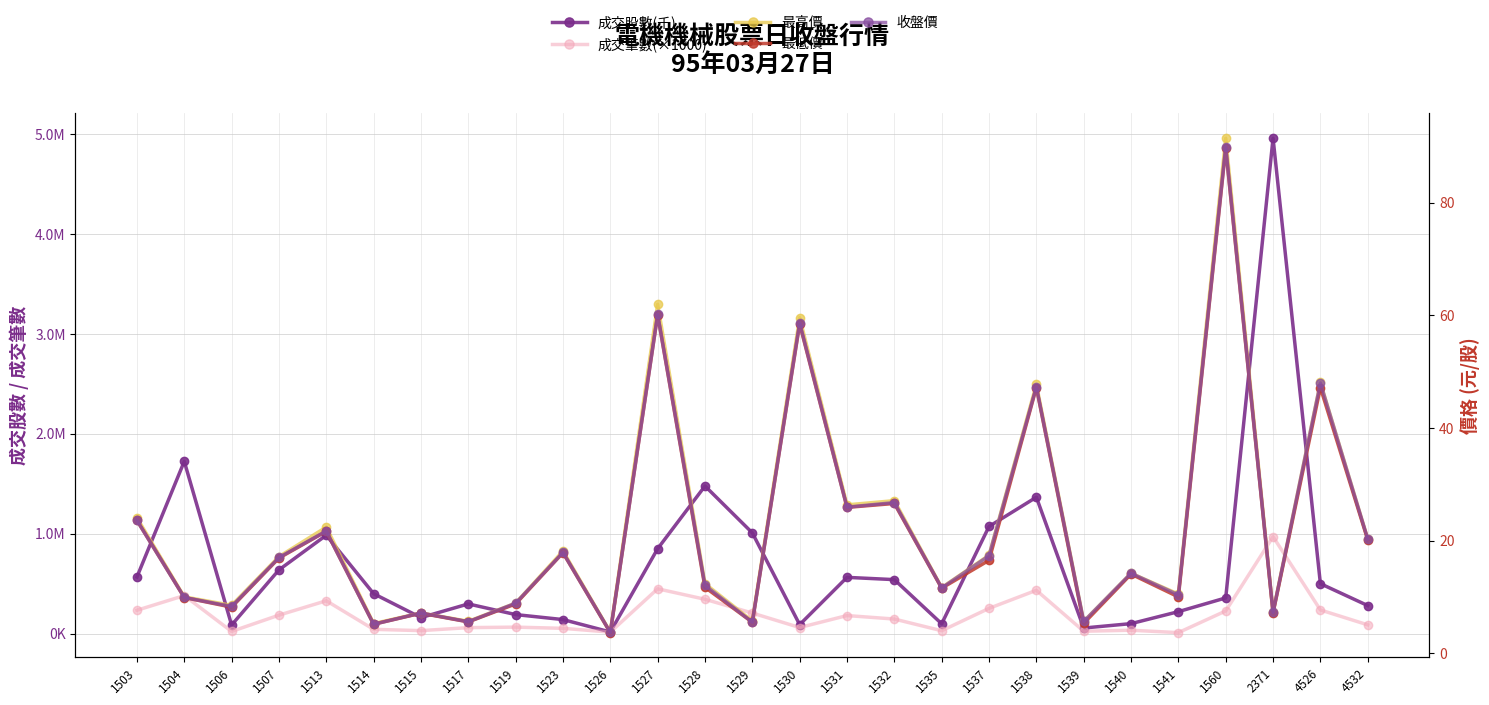

True or false: 收盤價 and 成交筆數(×1000) intersect in this chart.

False